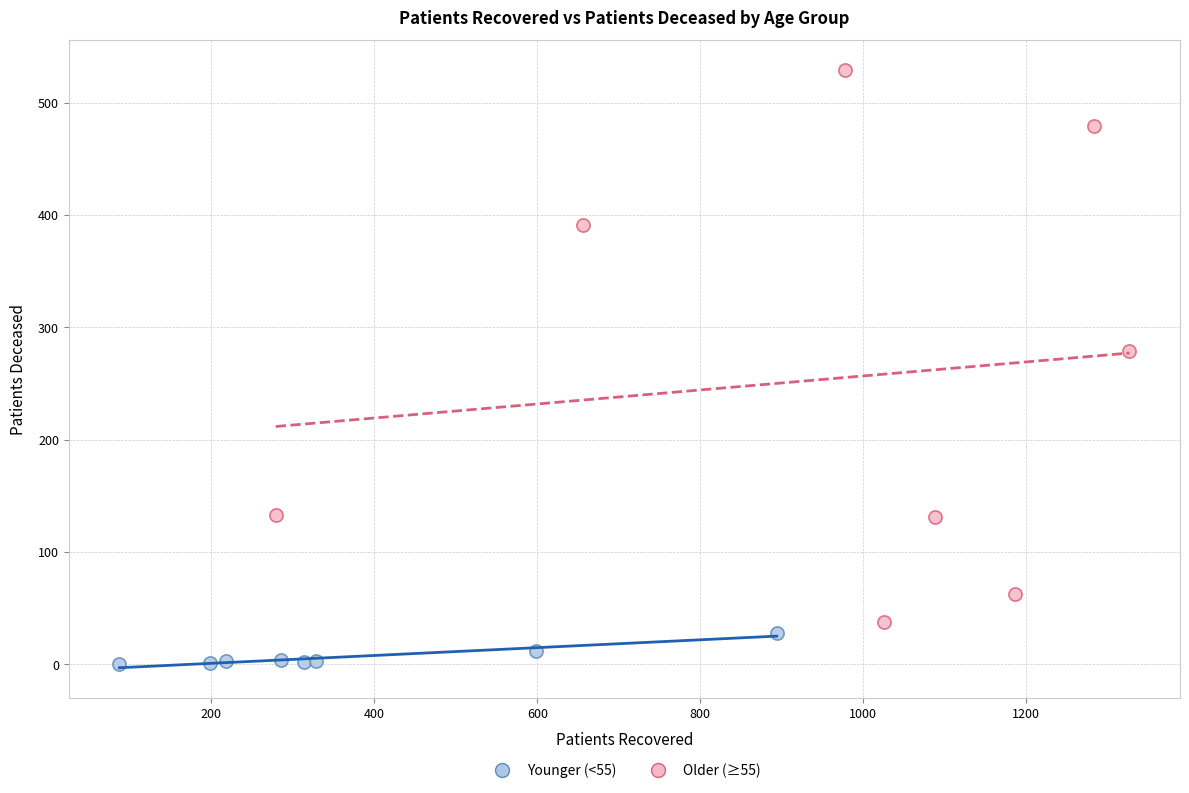

Which series contains the highest Y value?

Older (≥55)